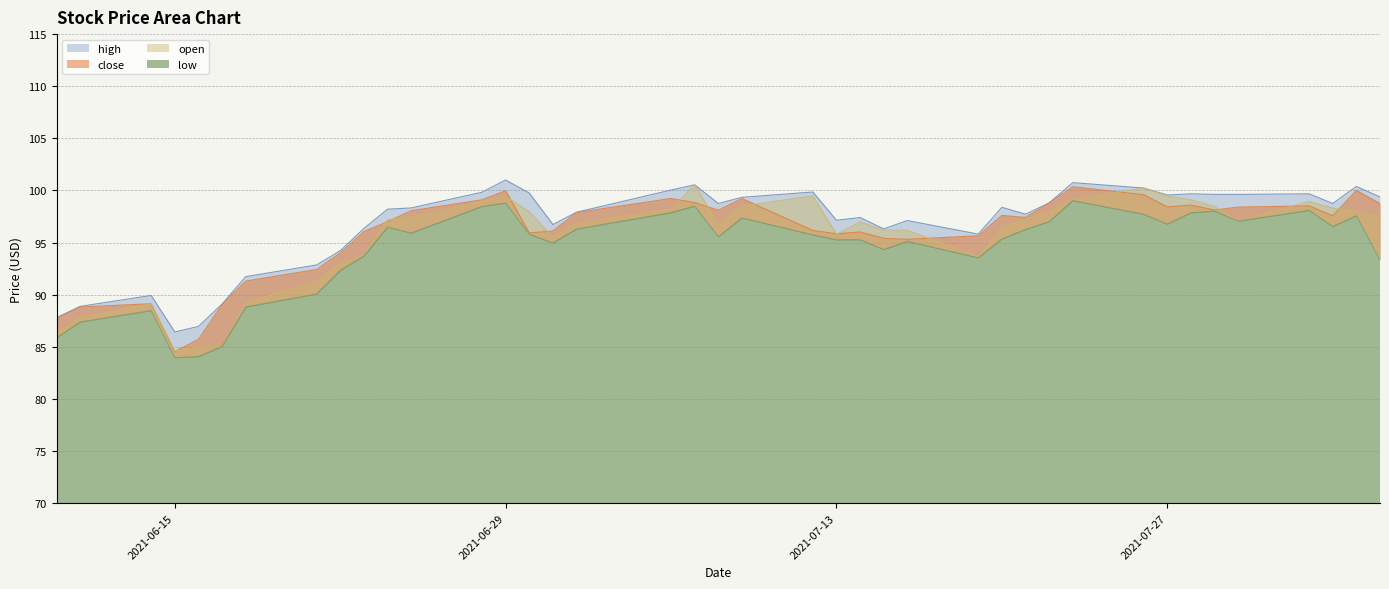

True or false: open and low cross at least once.

False